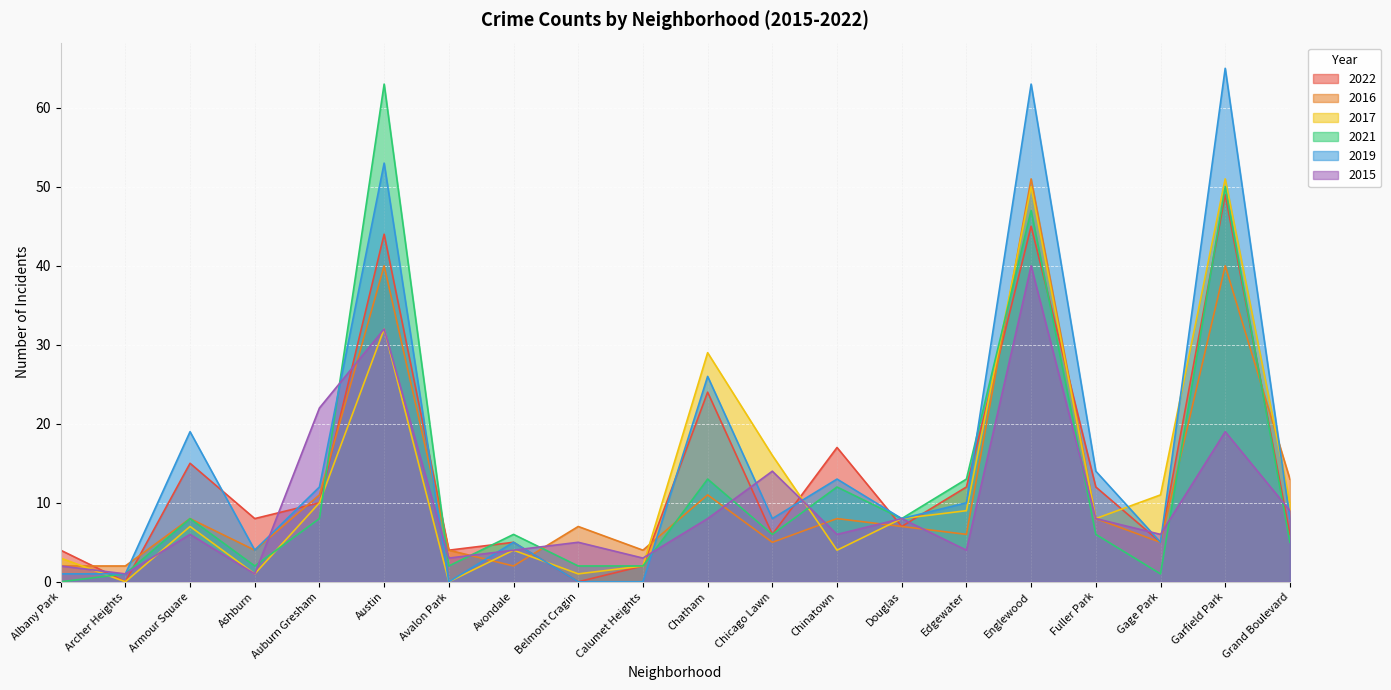

At how many categories does at least one series exceed 3?

19